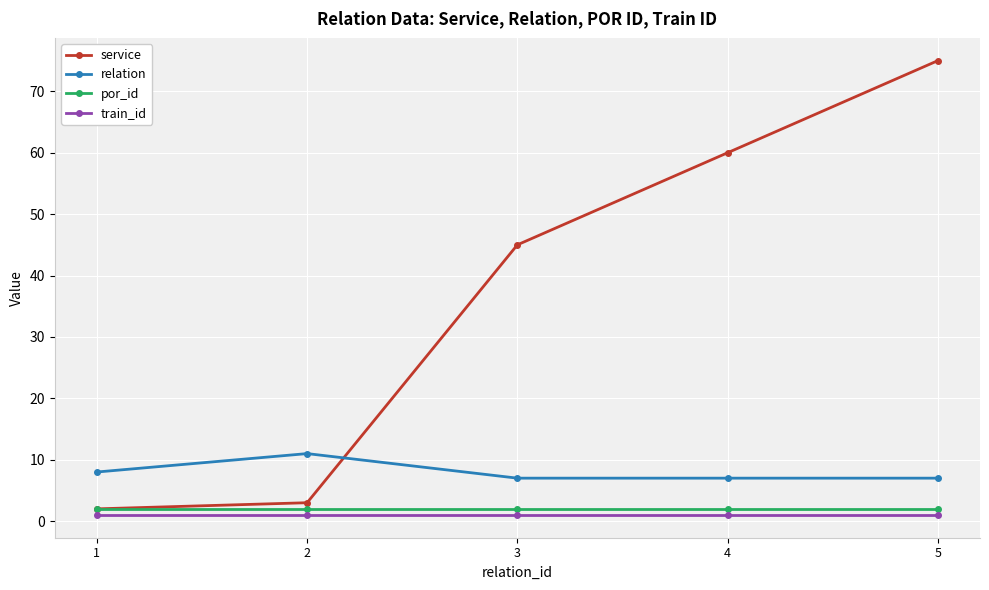

What is the value of the train_id point at the 2nd from the left?

1